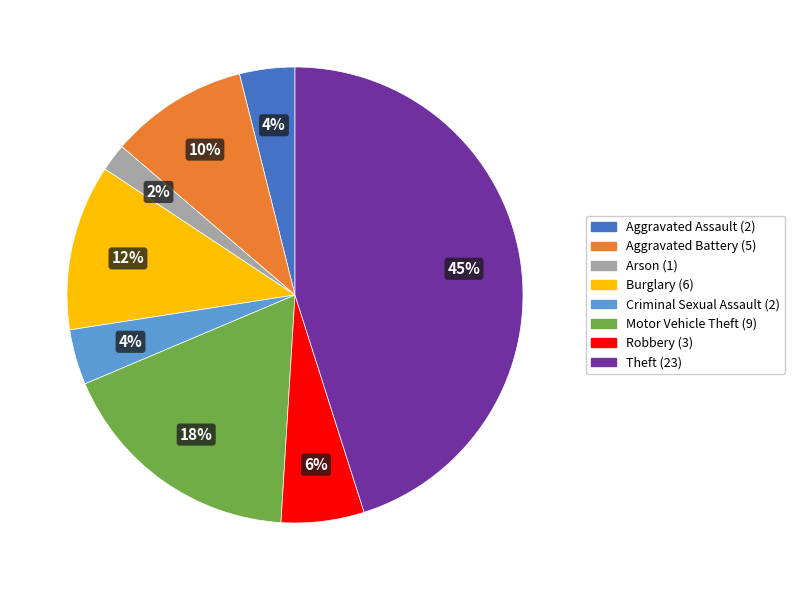

Is Arson the majority of the pie?

No